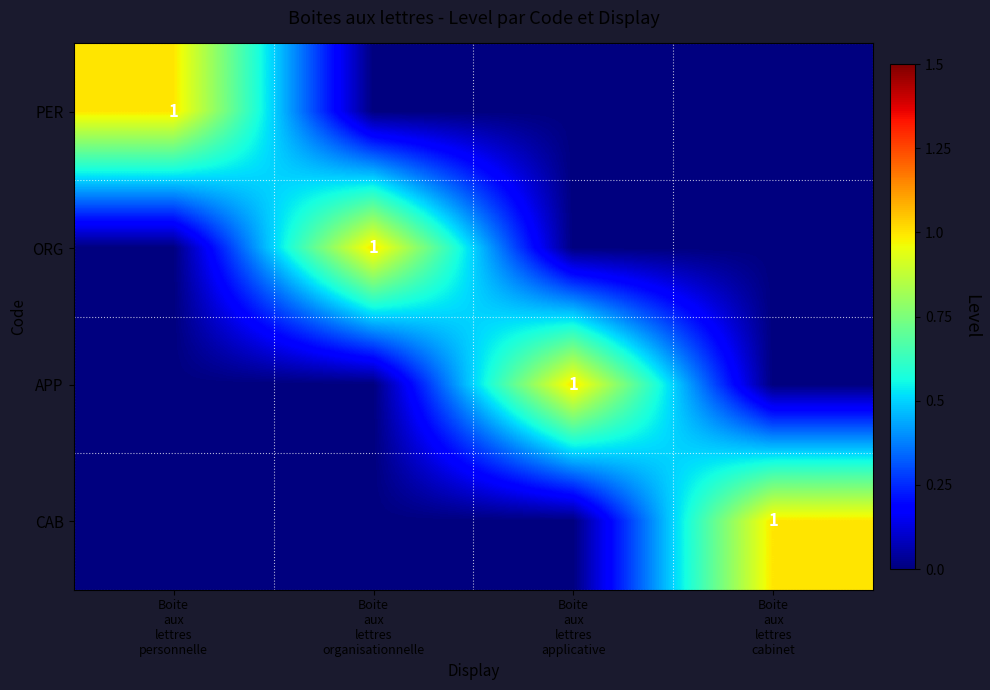

At Boite aux lettres applicative, list the series in order from smallest to largest.

PER, ORG, CAB, APP